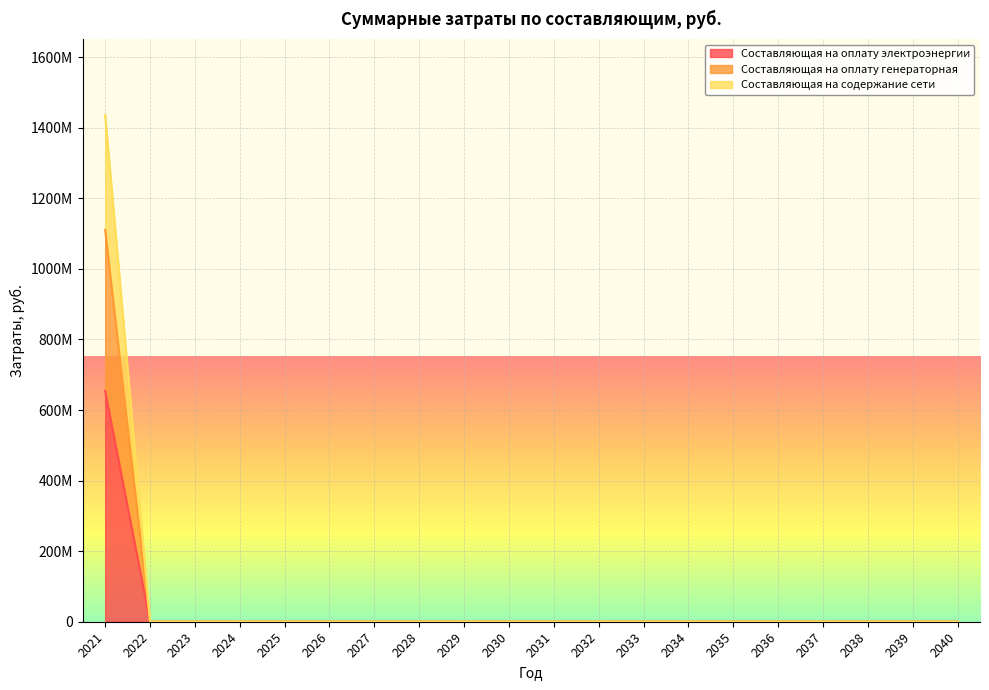

True or false: Составляющая на оплату генераторная and Составляющая на содержание сети intersect in this chart.

False